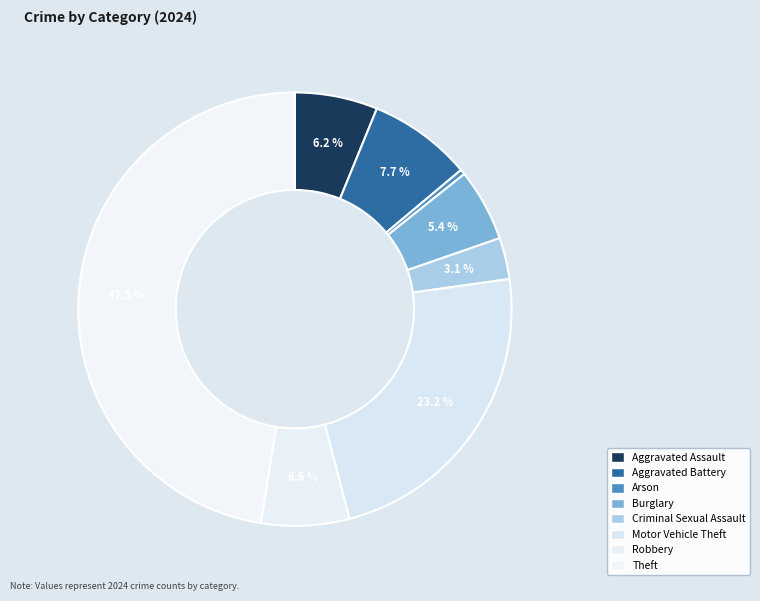

Is there a majority slice in this chart?

No